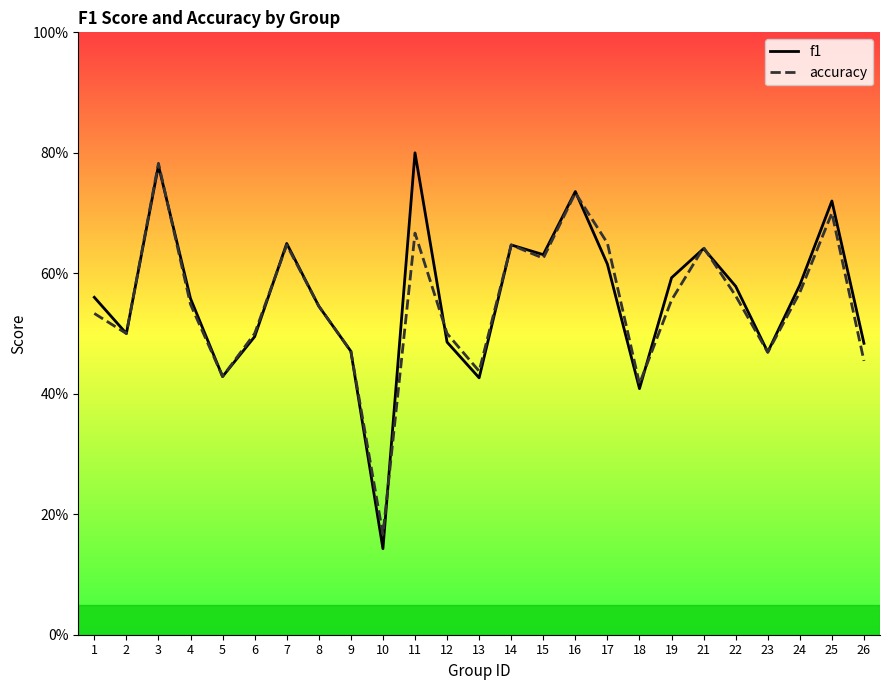

What is the value of the accuracy point at the 6th from the left?

0.5